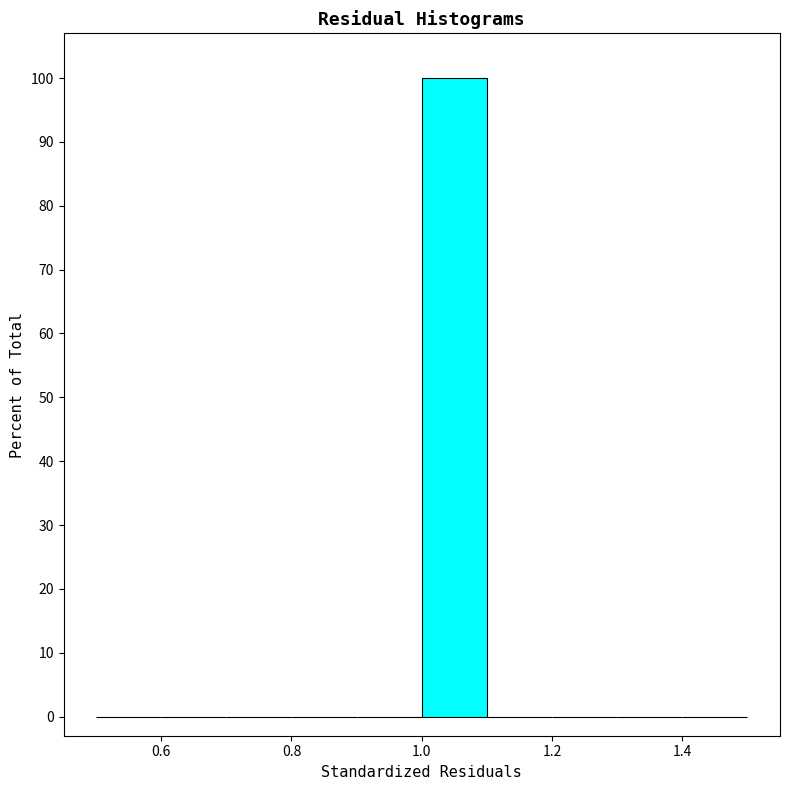

Reading left to right, transcribe this chart: for each bar, give the range it covers on the x-axis and its height. The values are not printed on the chart, so give them approximately, as read against the axis.

0.5 to 0.6: 0
0.6 to 0.7: 0
0.7 to 0.8: 0
0.8 to 0.9: 0
0.9 to 1.0: 0
1.0 to 1.1: 100
1.1 to 1.2: 0
1.2 to 1.3: 0
1.3 to 1.4: 0
1.4 to 1.5: 0